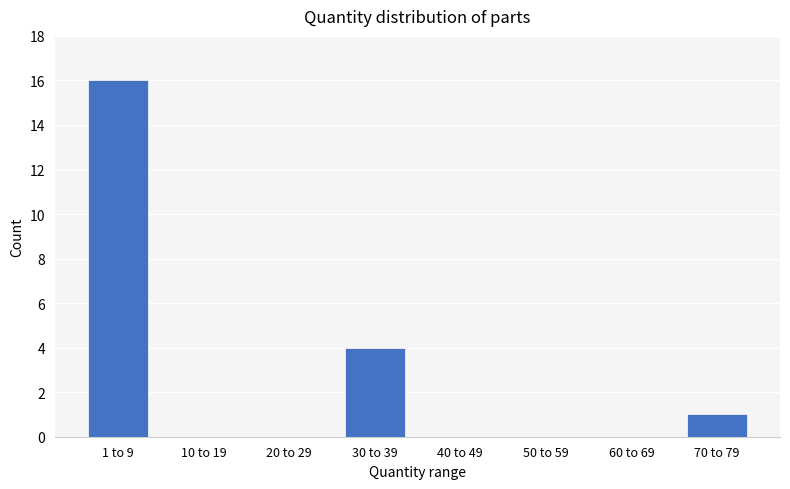

Reading right to left, extract all data points from this chart.

70 to 79=1	60 to 69=0	50 to 59=0	40 to 49=0	30 to 39=4	20 to 29=0	10 to 19=0	1 to 9=16